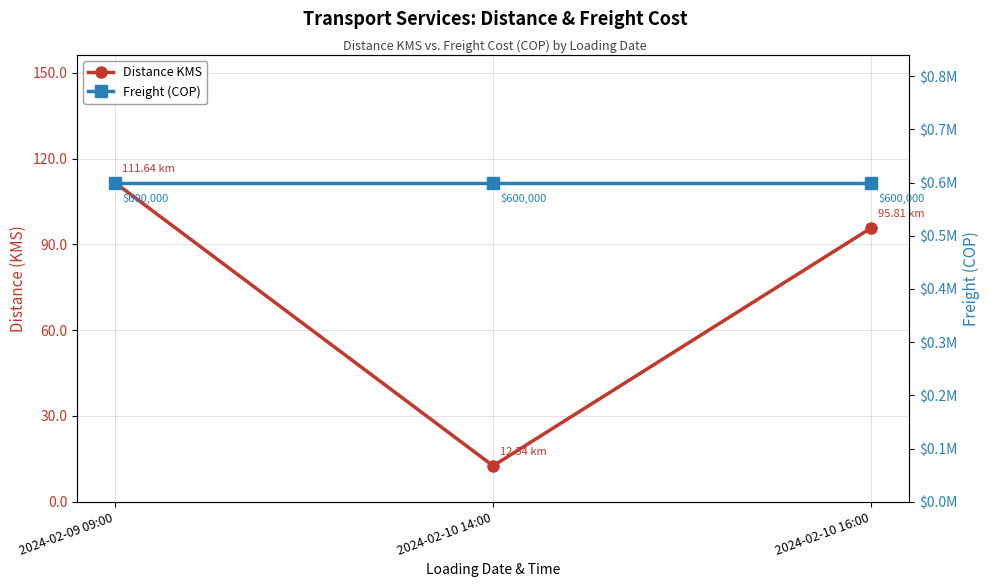

Which series has the widest spread of values?

Distance KMS